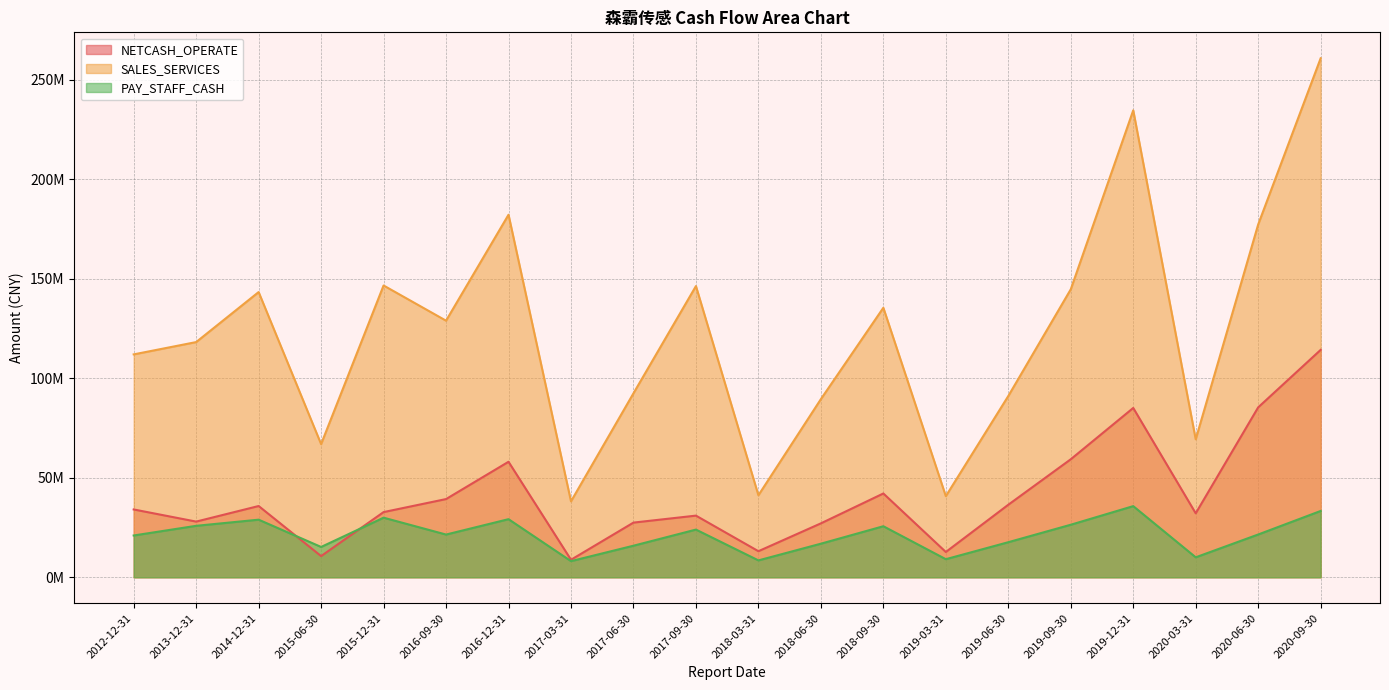

How many lines are shown in the chart?

3